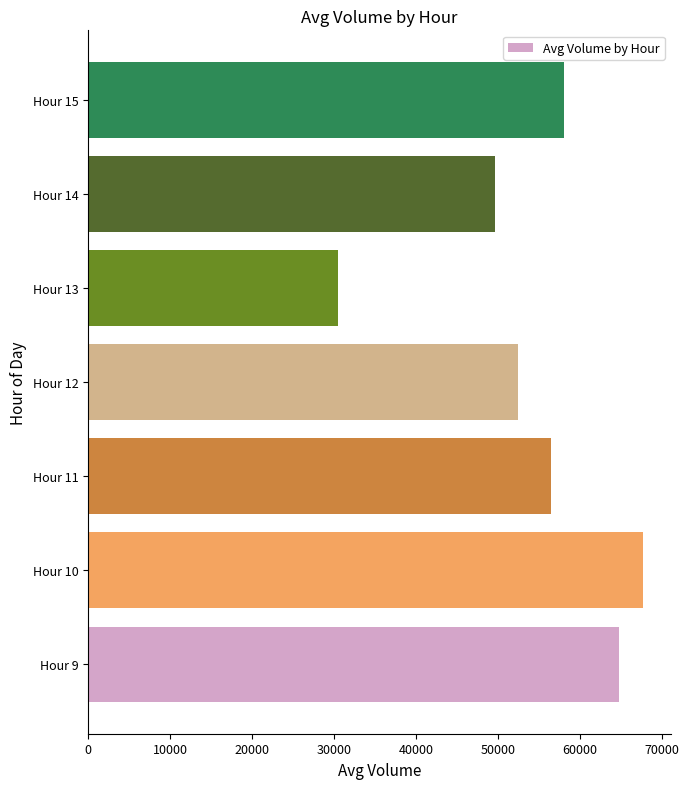

List the labels in order of value, largest first.

Hour 10, Hour 9, Hour 15, Hour 11, Hour 12, Hour 14, Hour 13